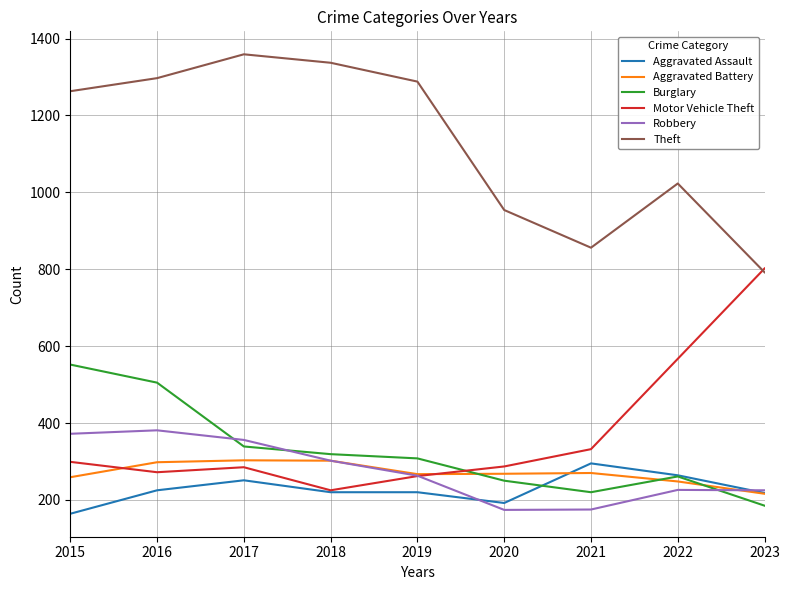

What is the smallest value displayed?

164